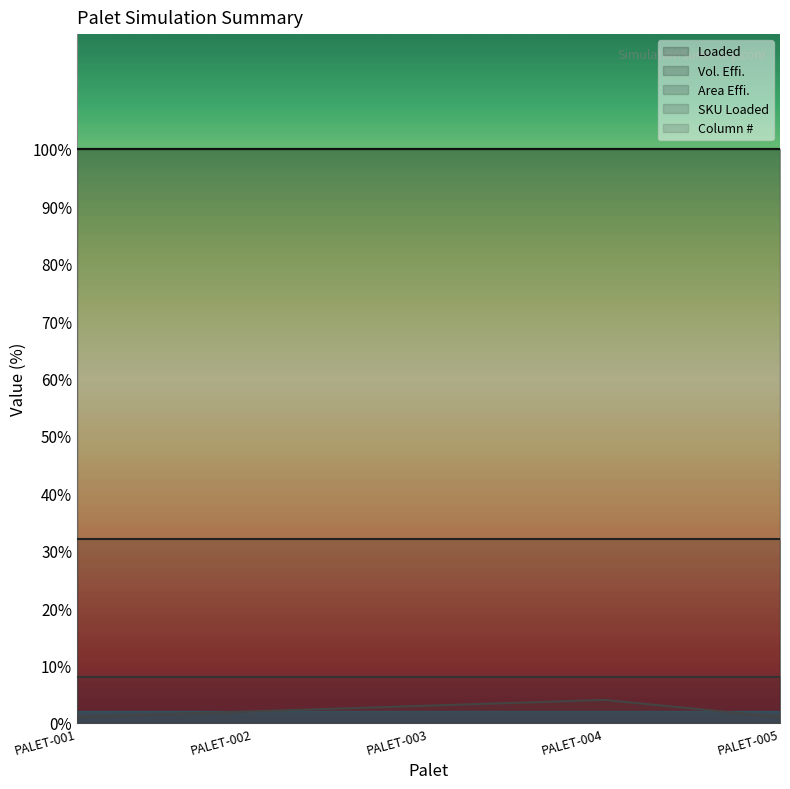

What is the value of the Area Effi. point at the 5th from the left?

32